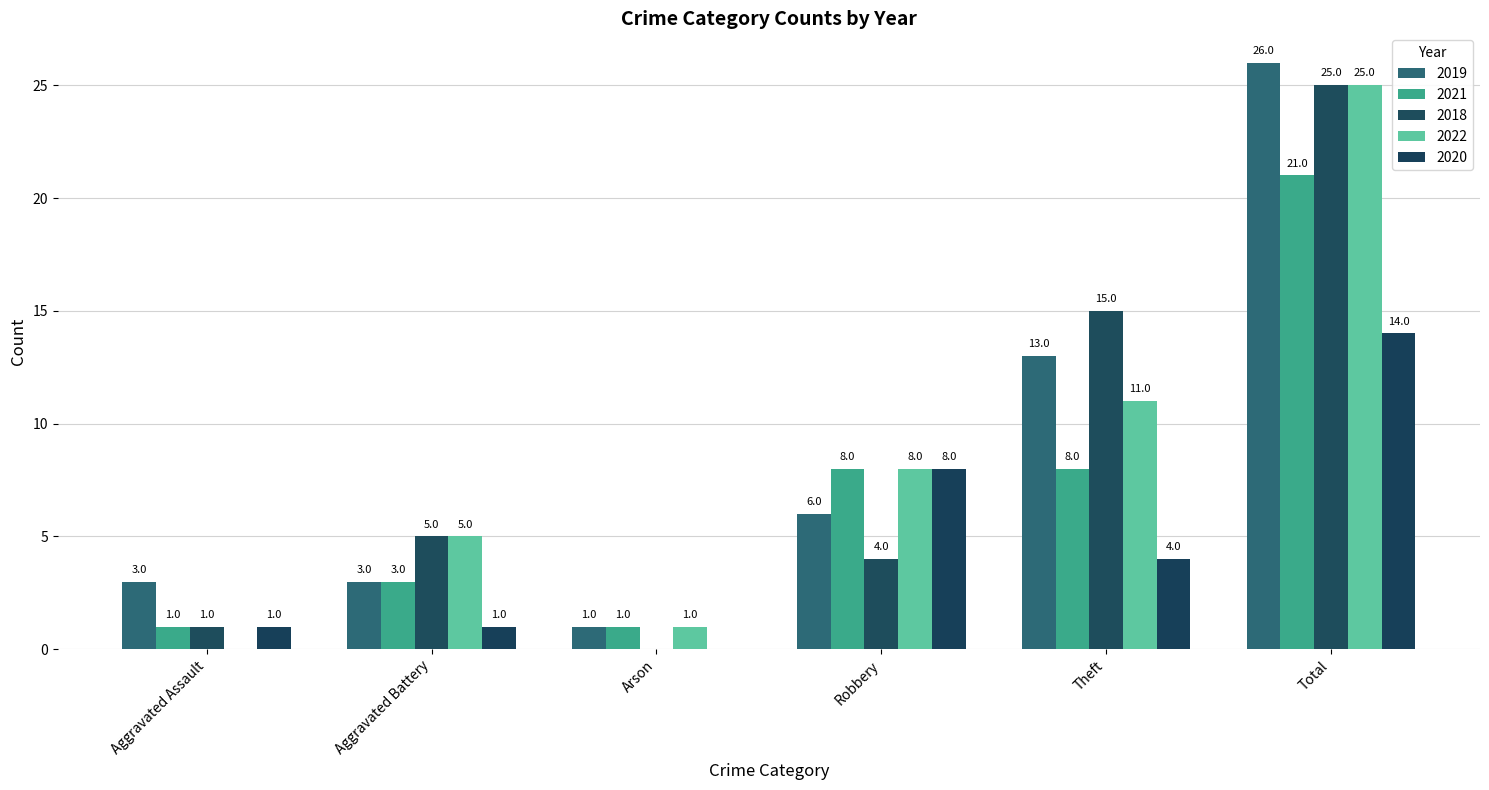

What value does the 2022 series have at Theft, to the nearest 10?

10